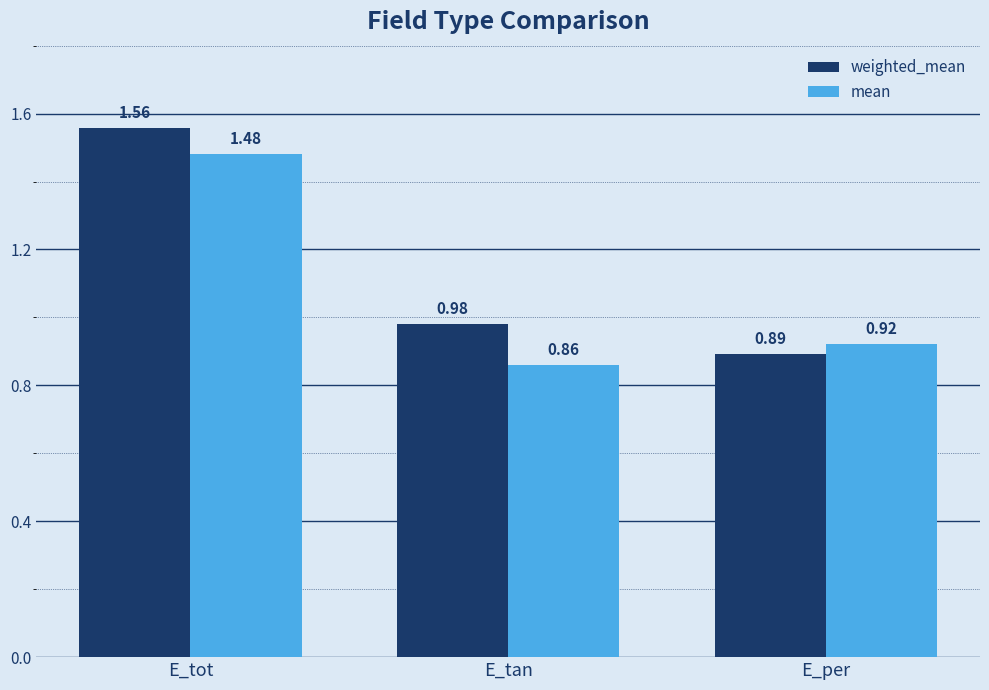

What is the label of the 1st bar from the left?

E_tot